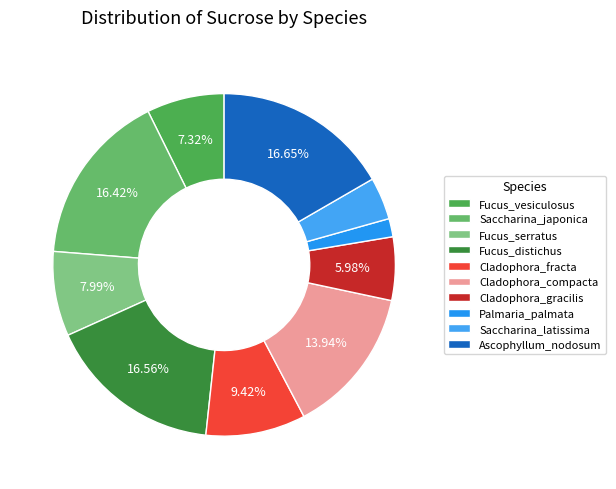

What is the largest slice in the pie chart?

Ascophyllum_nodosum